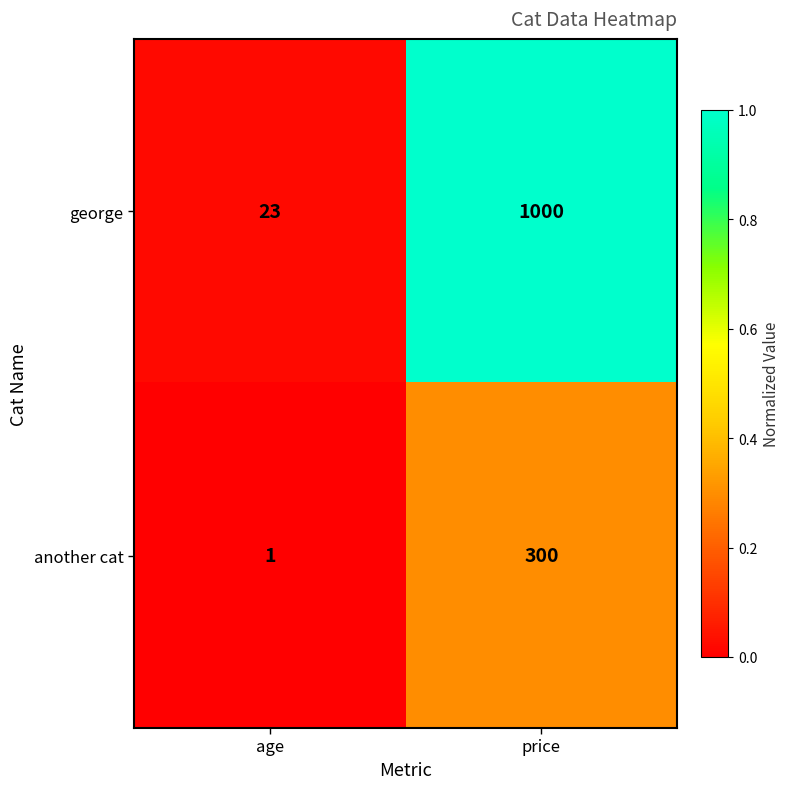

What is the sum of the another cat values at price and age?

301